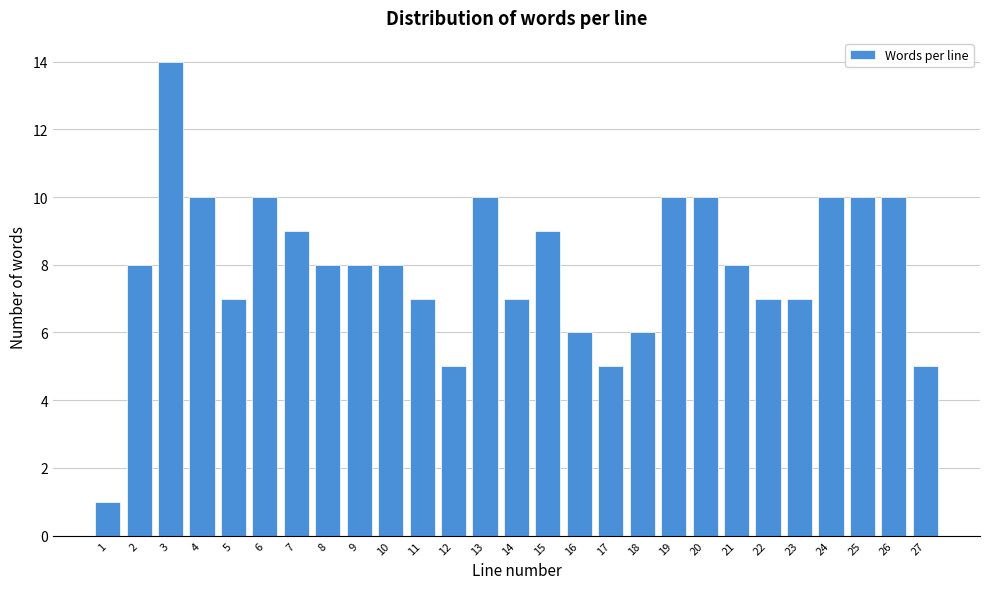

Reading left to right, what are all the values shown in this chart?

1=1	2=8	3=14	4=10	5=7	6=10	7=9	8=8	9=8	10=8	11=7	12=5	13=10	14=7	15=9	16=6	17=5	18=6	19=10	20=10	21=8	22=7	23=7	24=10	25=10	26=10	27=5